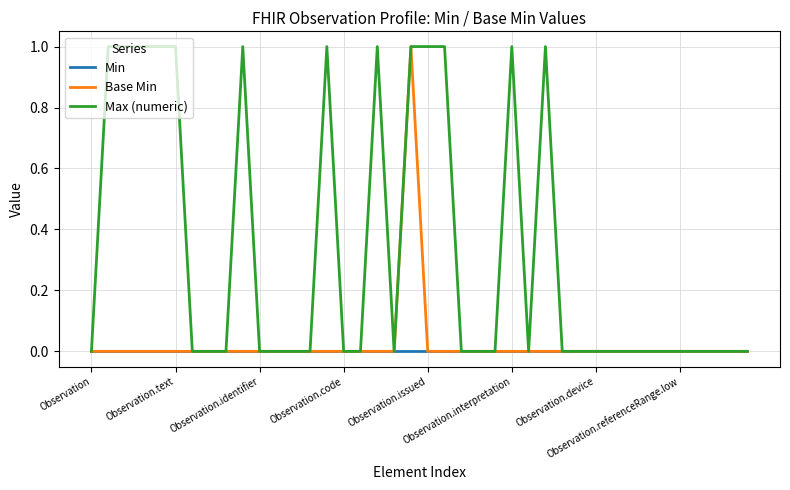

True or false: Base Min has more than 1 points higher than both neighbors.

False